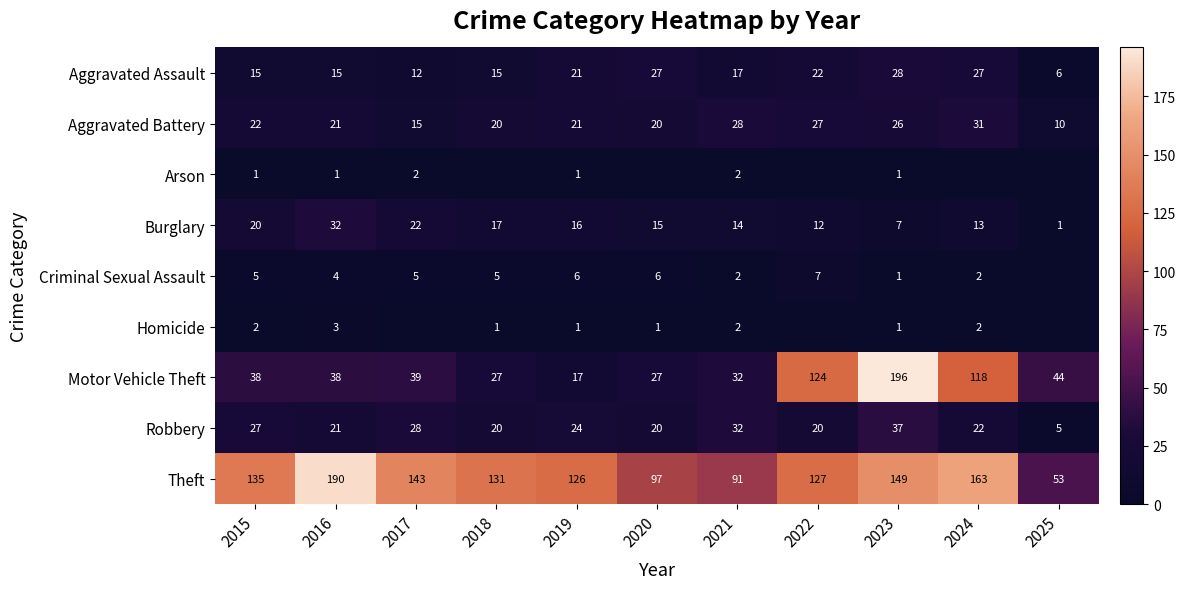

Between 2015 and 2021, which series saw the biggest shift?

Theft